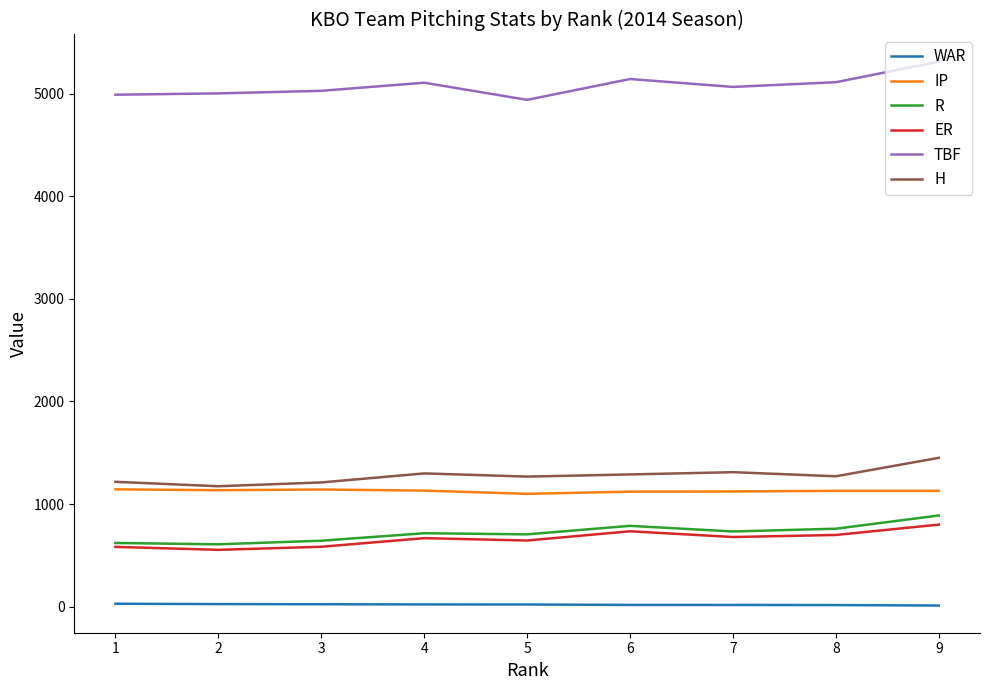

What is the maximum value shown in the chart?

5312.0